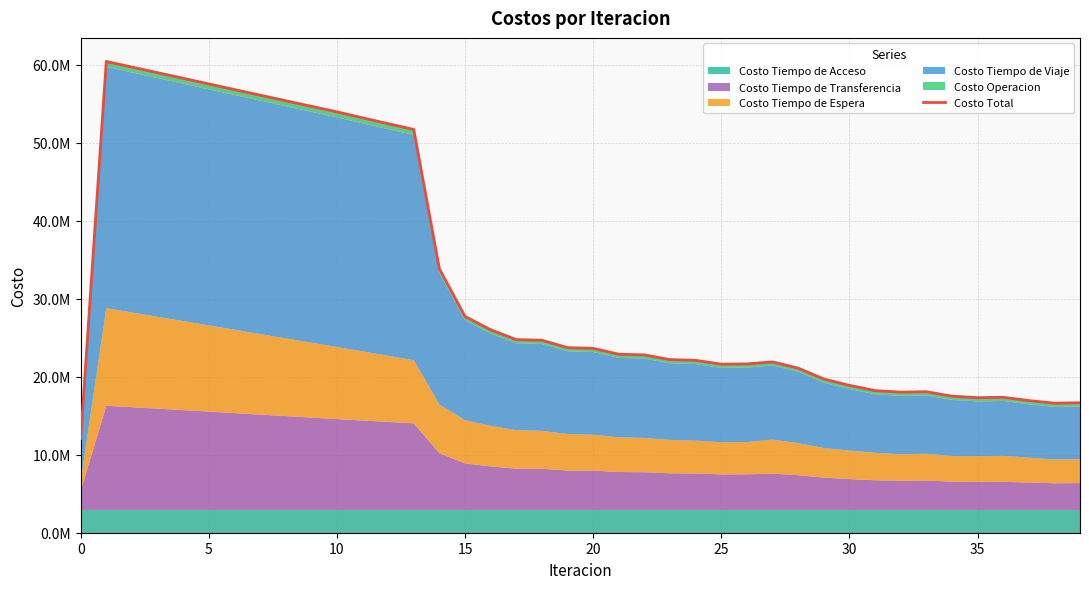

The value at 26 is 30912656.9. True or false?

False